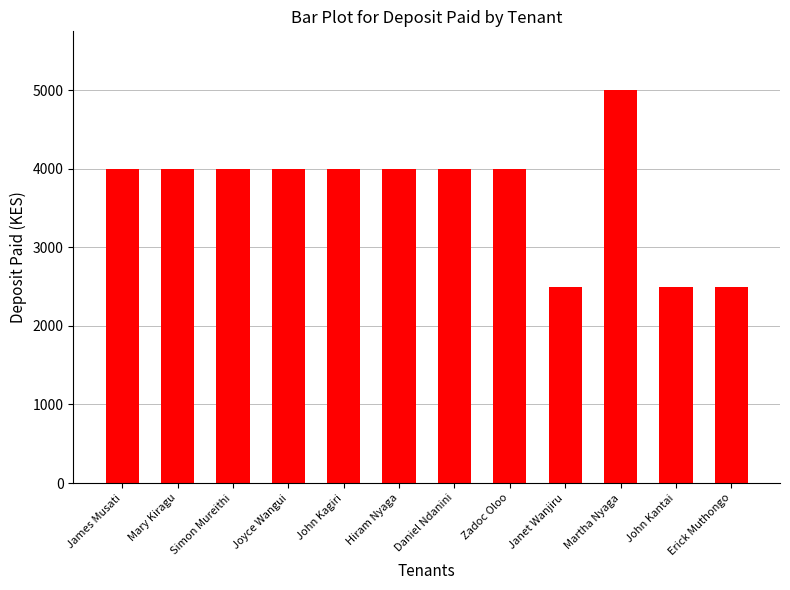

Approximately how many times larger is the value at Zadoc Oloo compared to Hiram Nyaga?

1.0